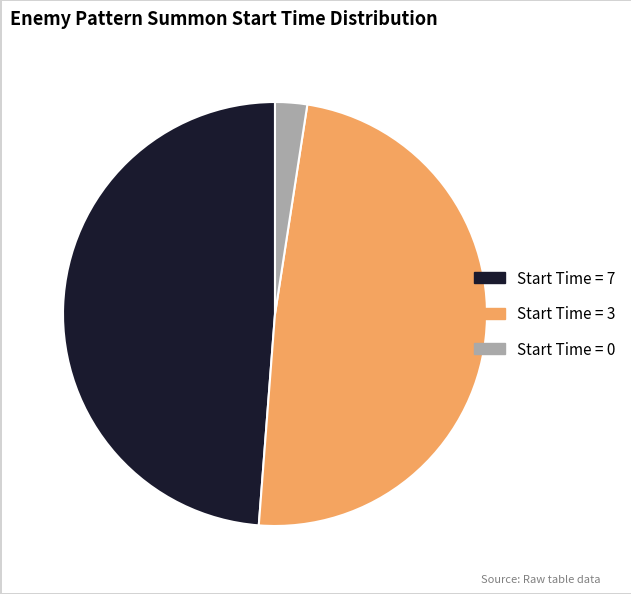

Does any single category account for the majority?

No